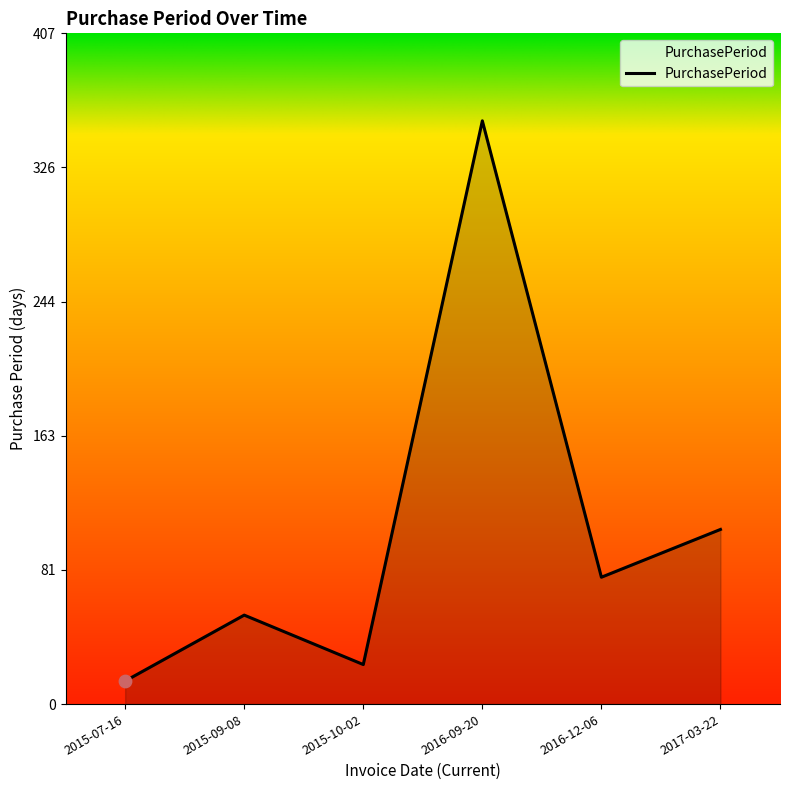

Approximately how many times larger is the value at 2016-12-06 compared to 2017-03-22?

0.7